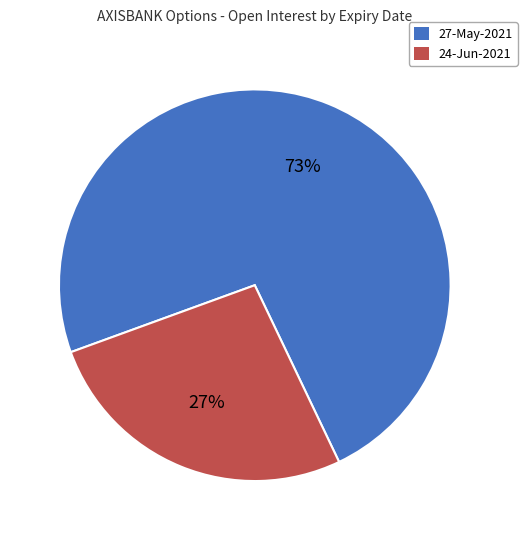

Is there any slice that represents more than half of the pie?

Yes